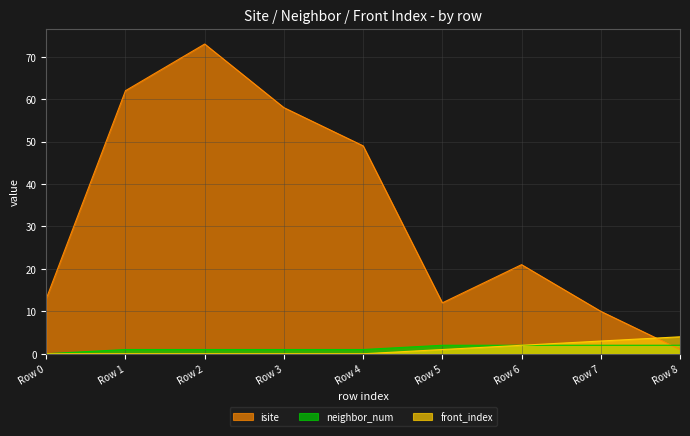

Reading right to left, list all the values displayed in this chart.

isite: 1	10	21	12	49	58	73	62	13
neighbor_num: 2	2	2	2	1	1	1	1	0
front_index: 4	3	2	1	0	0	0	0	0